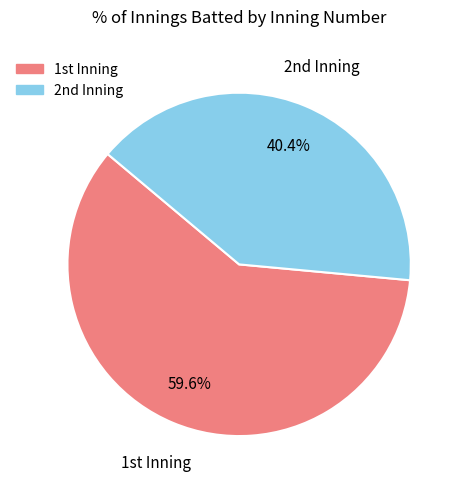

Is there any slice that represents more than half of the pie?

Yes